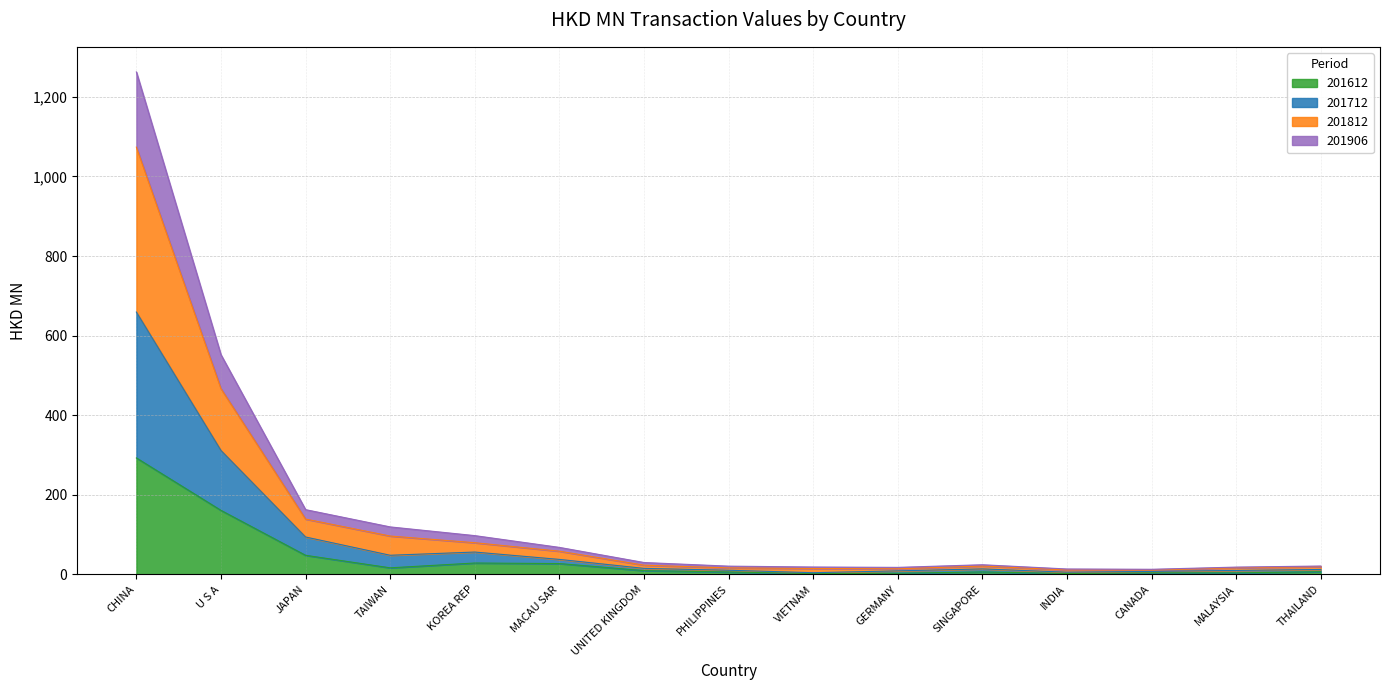

The 201612 series shows 161.0 at U S A. True or false?

True